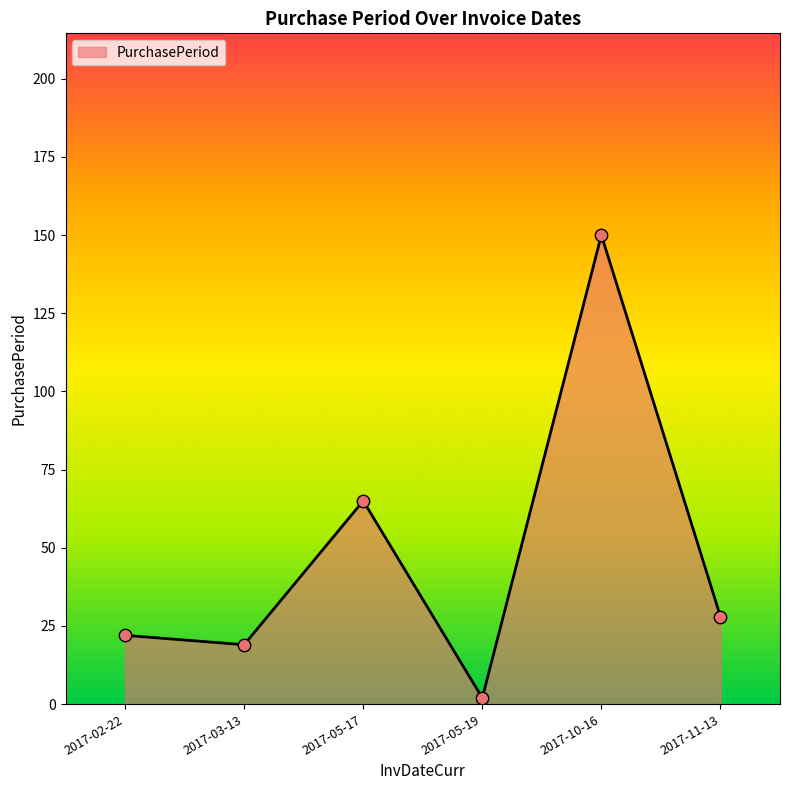

What is the ratio of the value at 2017-02-22 to the value at 2017-05-19?

11.0